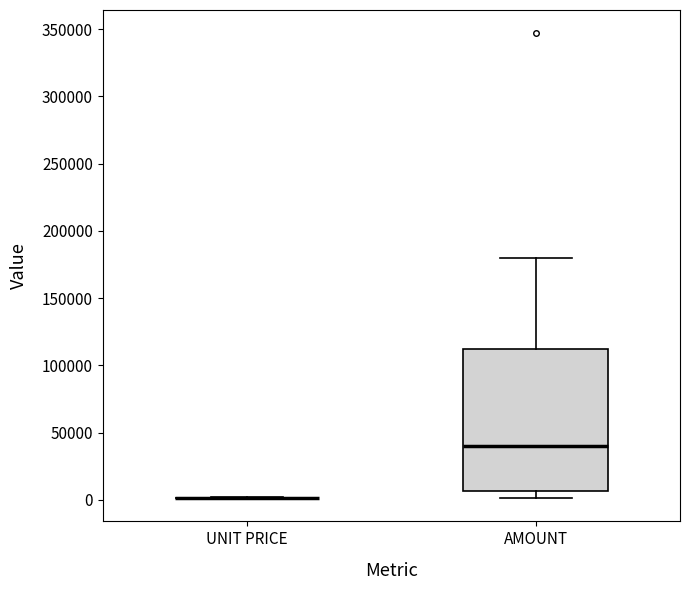

Reading left to right, read every box against the y-axis: the position of its median line, the range the box covers, and the ends of its whiskers. The values are not printed on the chart, so give them approximately, as read against the axis.

UNIT PRICE: box collapsed to a line at 0, whiskers 0 to 0
AMOUNT: median 40000, box 5000 to 115000, whiskers 0 to 180000